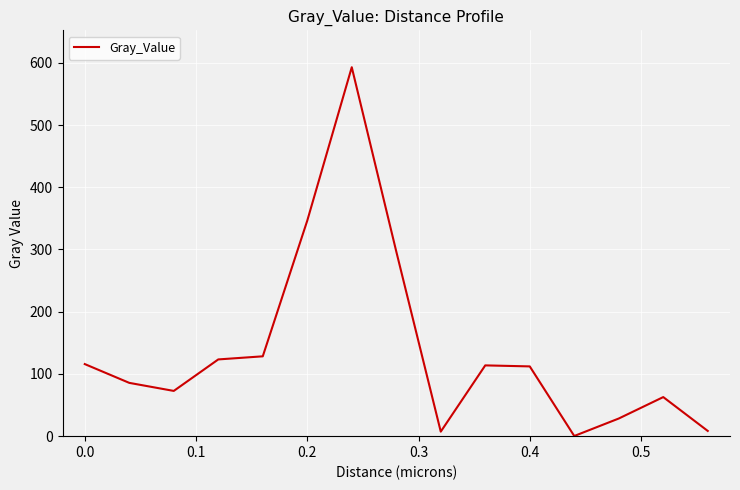

What is the greatest value displayed?

592.9